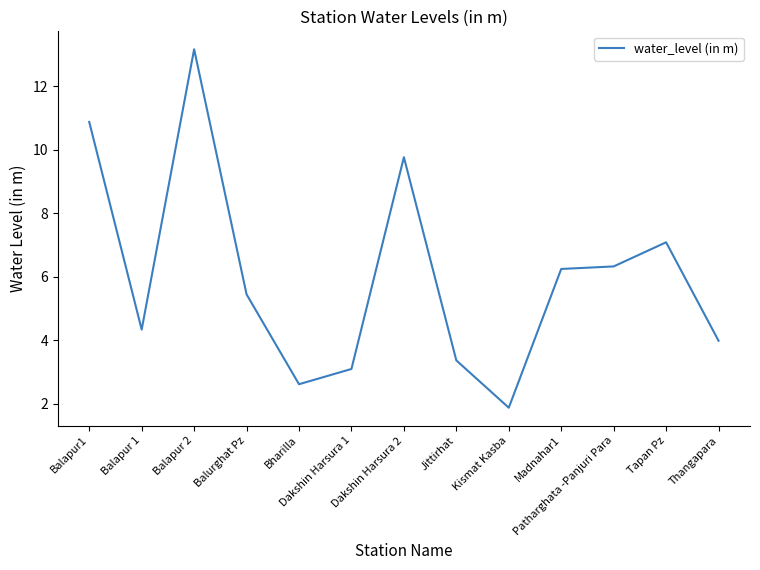

What is the maximum value shown in the chart?

13.2